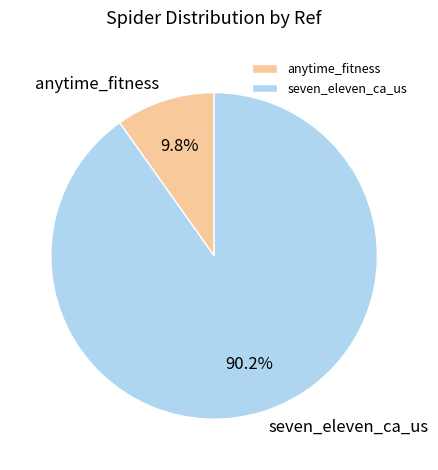

What portion of the pie excludes seven_eleven_ca_us?

9.8%